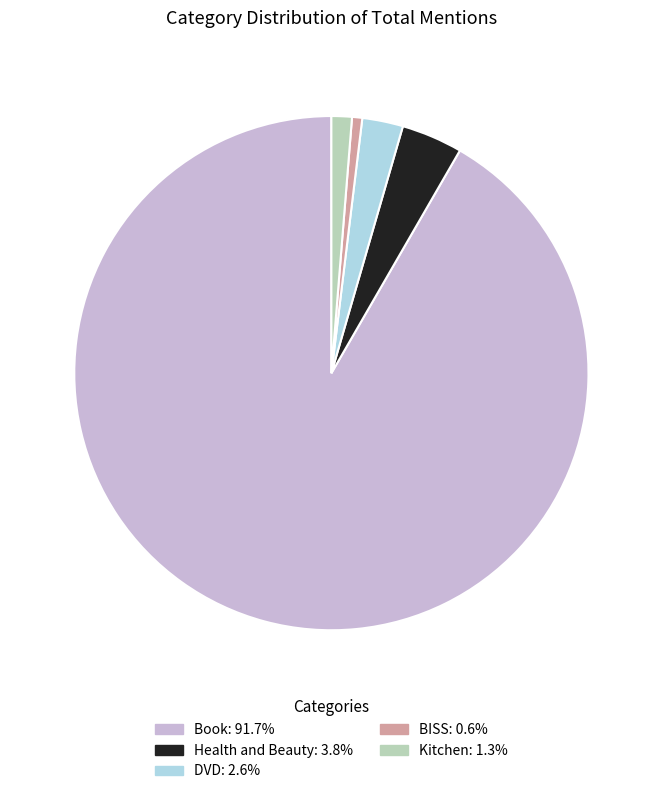

Which category has the smallest portion of the pie?

BISS